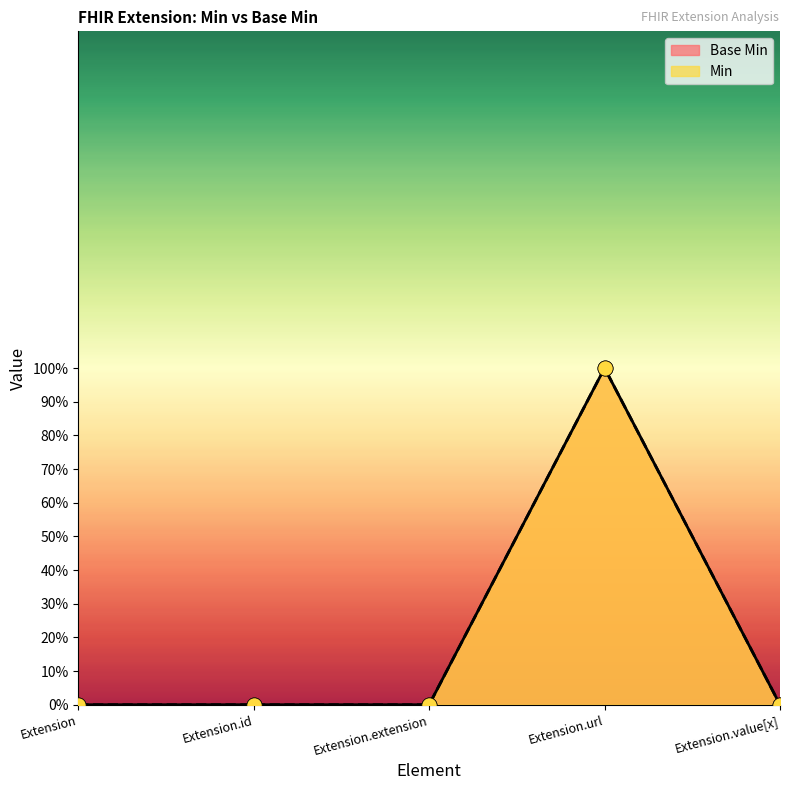

What are all the series names shown in the legend?

Base Min, Min